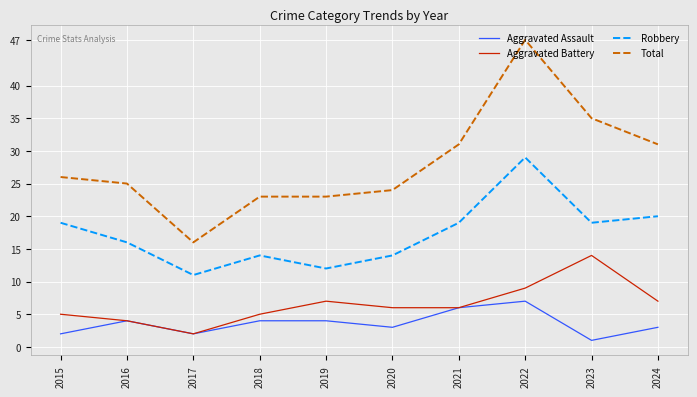

What is the spread (max minus min) of values at 2021?

25